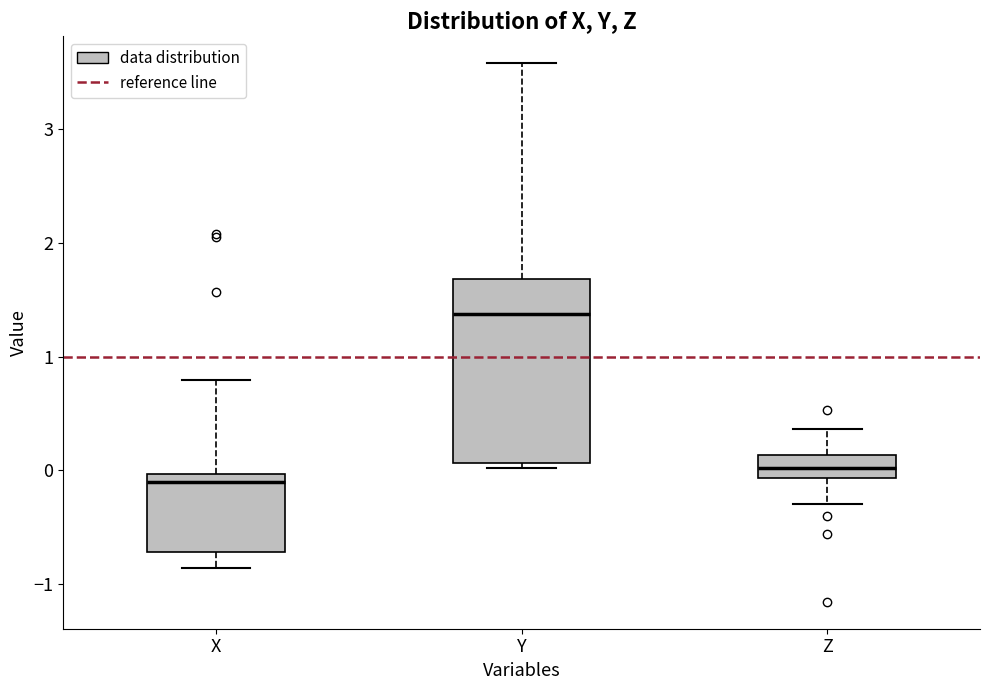

Reading left to right, read every box against the y-axis: the position of its median line, the range the box covers, and the ends of its whiskers. The values are not printed on the chart, so give them approximately, as read against the axis.

X: median -0.1, box -0.7 to 0.0, whiskers -0.9 to 0.8
Y: median 1.4, box 0.1 to 1.7, whiskers 0.0 to 3.6
Z: median 0.0, box -0.1 to 0.1, whiskers -0.3 to 0.4